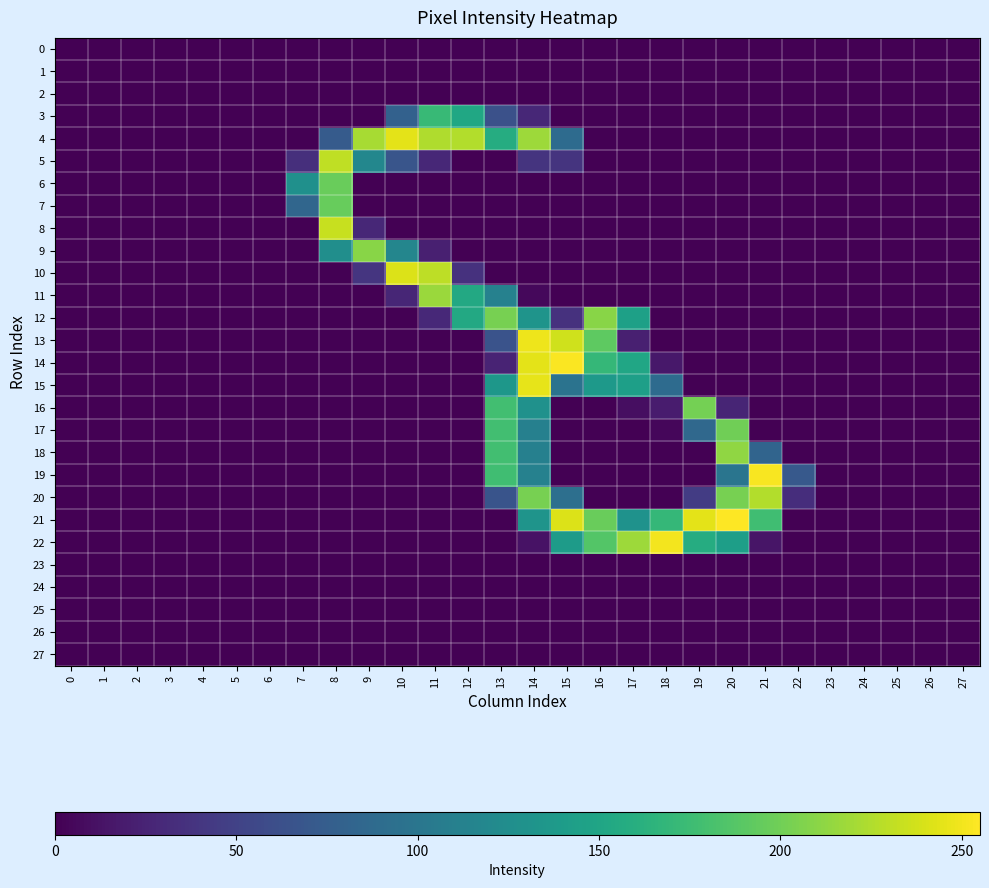

Reading right to left, what are all the values shown in this chart?

0: 27=0	26=0	25=0	24=0	23=0	22=0	21=0	20=0	19=0	18=0	17=0	16=0	15=0	14=0	13=0	12=0	11=0	10=0	9=0	8=0	7=0	6=0	5=0	4=0	3=0	2=0	1=0	0=0
1: 27=0	26=0	25=0	24=0	23=0	22=0	21=0	20=0	19=0	18=0	17=0	16=0	15=0	14=0	13=0	12=0	11=0	10=0	9=0	8=0	7=0	6=0	5=0	4=0	3=0	2=0	1=0	0=0
2: 27=0	26=0	25=0	24=0	23=0	22=0	21=0	20=0	19=0	18=0	17=0	16=0	15=0	14=0	13=0	12=0	11=0	10=0	9=0	8=0	7=0	6=0	5=0	4=0	3=0	2=0	1=0	0=0
3: 27=0	26=0	25=0	24=0	23=0	22=0	21=0	20=0	19=0	18=0	17=0	16=0	15=0	14=28	13=63	12=152	11=172	10=79	9=0	8=0	7=0	6=0	5=0	4=0	3=0	2=0	1=0	0=0
4: 27=0	26=0	25=0	24=0	23=0	22=0	21=0	20=0	19=0	18=0	17=0	16=0	15=89	14=218	13=158	12=226	11=225	10=245	9=222	8=73	7=0	6=0	5=0	4=0	3=0	2=0	1=0	0=0
5: 27=0	26=0	25=0	24=0	23=0	22=0	21=0	20=0	19=0	18=0	17=0	16=0	15=38	14=38	13=0	12=0	11=28	10=67	9=118	8=231	7=34	6=0	5=0	4=0	3=0	2=0	1=0	0=0
6: 27=0	26=0	25=0	24=0	23=0	22=0	21=0	20=0	19=0	18=0	17=0	16=0	15=0	14=0	13=0	12=0	11=0	10=0	9=0	8=197	7=128	6=0	5=0	4=0	3=0	2=0	1=0	0=0
7: 27=0	26=0	25=0	24=0	23=0	22=0	21=0	20=0	19=0	18=0	17=0	16=0	15=0	14=0	13=0	12=0	11=0	10=0	9=0	8=196	7=84	6=0	5=0	4=0	3=0	2=0	1=0	0=0
8: 27=0	26=0	25=0	24=0	23=0	22=0	21=0	20=0	19=0	18=0	17=0	16=0	15=0	14=0	13=0	12=0	11=0	10=0	9=28	8=234	7=0	6=0	5=0	4=0	3=0	2=0	1=0	0=0
9: 27=0	26=0	25=0	24=0	23=0	22=0	21=0	20=0	19=0	18=0	17=0	16=0	15=0	14=0	13=0	12=0	11=22	10=117	9=210	8=126	7=0	6=0	5=0	4=0	3=0	2=0	1=0	0=0
10: 27=0	26=0	25=0	24=0	23=0	22=0	21=0	20=0	19=0	18=0	17=0	16=0	15=0	14=0	13=0	12=36	11=230	10=242	9=39	8=0	7=0	6=0	5=0	4=0	3=0	2=0	1=0	0=0
11: 27=0	26=0	25=0	24=0	23=0	22=0	21=0	20=0	19=0	18=0	17=0	16=0	15=0	14=5	13=112	12=154	11=217	10=27	9=0	8=0	7=0	6=0	5=0	4=0	3=0	2=0	1=0	0=0
12: 27=0	26=0	25=0	24=0	23=0	22=0	21=0	20=0	19=0	18=0	17=145	16=210	15=36	14=132	13=203	12=154	11=29	10=0	9=0	8=0	7=0	6=0	5=0	4=0	3=0	2=0	1=0	0=0
13: 27=0	26=0	25=0	24=0	23=0	22=0	21=0	20=0	19=0	18=0	17=22	16=192	15=237	14=249	13=65	12=0	11=0	10=0	9=0	8=0	7=0	6=0	5=0	4=0	3=0	2=0	1=0	0=0
14: 27=0	26=0	25=0	24=0	23=0	22=0	21=0	20=0	19=0	18=16	17=151	16=170	15=254	14=245	13=25	12=0	11=0	10=0	9=0	8=0	7=0	6=0	5=0	4=0	3=0	2=0	1=0	0=0
15: 27=0	26=0	25=0	24=0	23=0	22=0	21=0	20=0	19=0	18=89	17=144	16=138	15=97	14=246	13=135	12=0	11=0	10=0	9=0	8=0	7=0	6=0	5=0	4=0	3=0	2=0	1=0	0=0
16: 27=0	26=0	25=0	24=0	23=0	22=0	21=0	20=26	19=202	18=19	17=9	16=0	15=0	14=129	13=178	12=0	11=0	10=0	9=0	8=0	7=0	6=0	5=0	4=0	3=0	2=0	1=0	0=0
17: 27=0	26=0	25=0	24=0	23=0	22=0	21=0	20=200	19=86	18=4	17=0	16=0	15=0	14=111	13=178	12=0	11=0	10=0	9=0	8=0	7=0	6=0	5=0	4=0	3=0	2=0	1=0	0=0
18: 27=0	26=0	25=0	24=0	23=0	22=0	21=82	20=213	19=0	18=0	17=0	16=0	15=0	14=111	13=178	12=0	11=0	10=0	9=0	8=0	7=0	6=0	5=0	4=0	3=0	2=0	1=0	0=0
19: 27=0	26=0	25=0	24=0	23=0	22=71	21=253	20=99	19=0	18=0	17=0	16=0	15=0	14=112	13=177	12=0	11=0	10=0	9=0	8=0	7=0	6=0	5=0	4=0	3=0	2=0	1=0	0=0
20: 27=0	26=0	25=0	24=0	23=0	22=33	21=226	20=203	19=45	18=0	17=0	16=0	15=93	14=203	13=66	12=0	11=0	10=0	9=0	8=0	7=0	6=0	5=0	4=0	3=0	2=0	1=0	0=0
21: 27=0	26=0	25=0	24=0	23=0	22=0	21=177	20=255	19=245	18=170	17=130	16=197	15=242	14=132	13=0	12=0	11=0	10=0	9=0	8=0	7=0	6=0	5=0	4=0	3=0	2=0	1=0	0=0
22: 27=0	26=0	25=0	24=0	23=0	22=0	21=14	20=143	19=158	18=251	17=218	16=187	15=140	14=12	13=0	12=0	11=0	10=0	9=0	8=0	7=0	6=0	5=0	4=0	3=0	2=0	1=0	0=0
23: 27=0	26=0	25=0	24=0	23=0	22=0	21=0	20=0	19=0	18=0	17=0	16=0	15=0	14=0	13=0	12=0	11=0	10=0	9=0	8=0	7=0	6=0	5=0	4=0	3=0	2=0	1=0	0=0
24: 27=0	26=0	25=0	24=0	23=0	22=0	21=0	20=0	19=0	18=0	17=0	16=0	15=0	14=0	13=0	12=0	11=0	10=0	9=0	8=0	7=0	6=0	5=0	4=0	3=0	2=0	1=0	0=0
25: 27=0	26=0	25=0	24=0	23=0	22=0	21=0	20=0	19=0	18=0	17=0	16=0	15=0	14=0	13=0	12=0	11=0	10=0	9=0	8=0	7=0	6=0	5=0	4=0	3=0	2=0	1=0	0=0
26: 27=0	26=0	25=0	24=0	23=0	22=0	21=0	20=0	19=0	18=0	17=0	16=0	15=0	14=0	13=0	12=0	11=0	10=0	9=0	8=0	7=0	6=0	5=0	4=0	3=0	2=0	1=0	0=0
27: 27=0	26=0	25=0	24=0	23=0	22=0	21=0	20=0	19=0	18=0	17=0	16=0	15=0	14=0	13=0	12=0	11=0	10=0	9=0	8=0	7=0	6=0	5=0	4=0	3=0	2=0	1=0	0=0